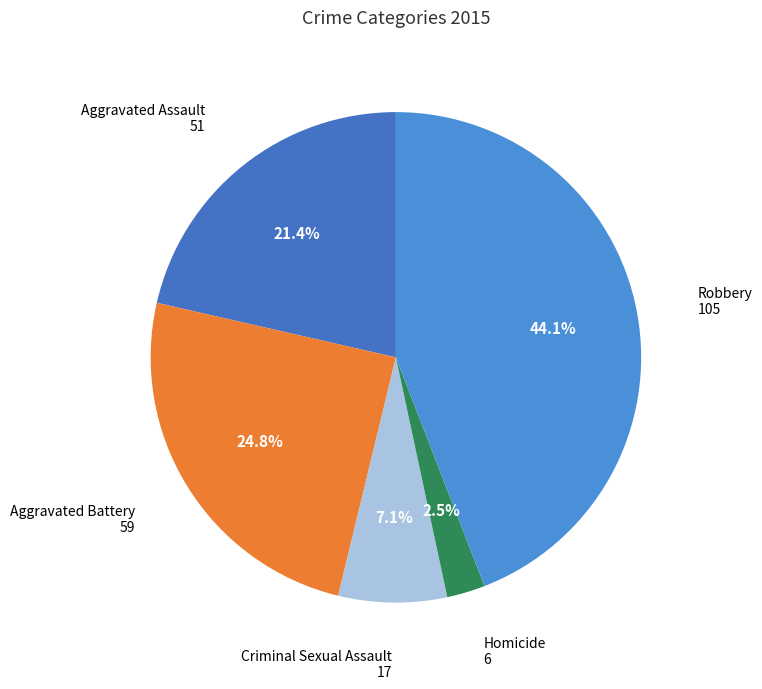

To the nearest percent, what portion does Aggravated Assault represent?

21%